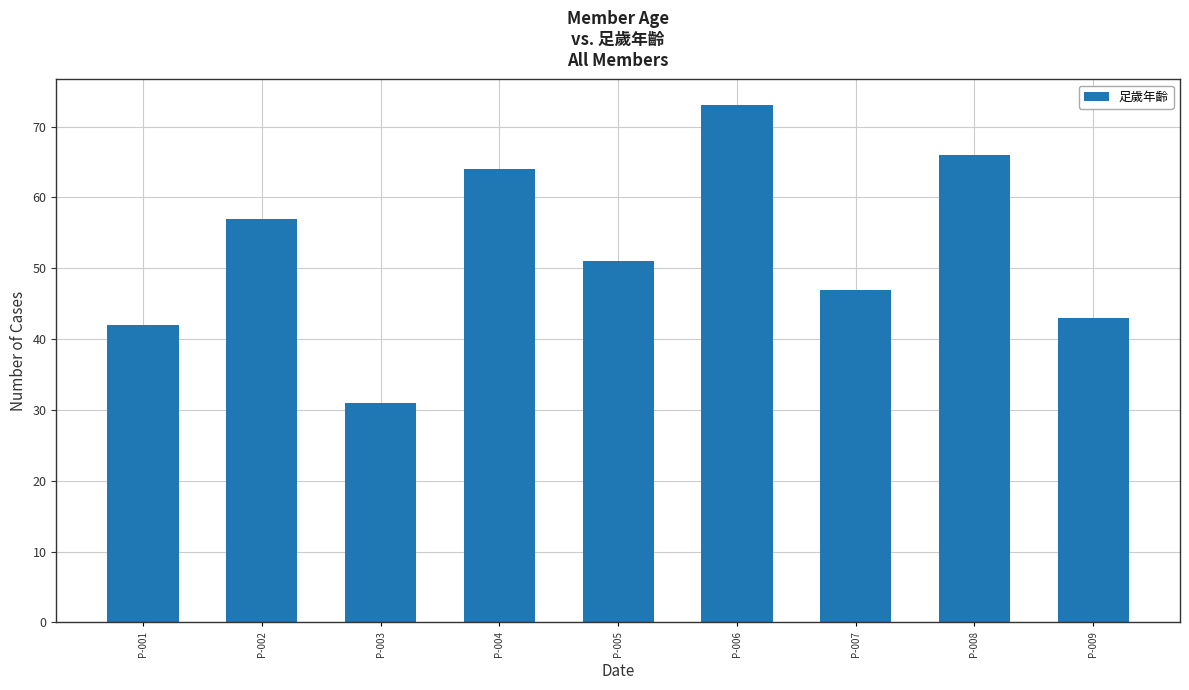

List the labels in order of value, largest first.

P-006, P-008, P-004, P-002, P-005, P-007, P-009, P-001, P-003